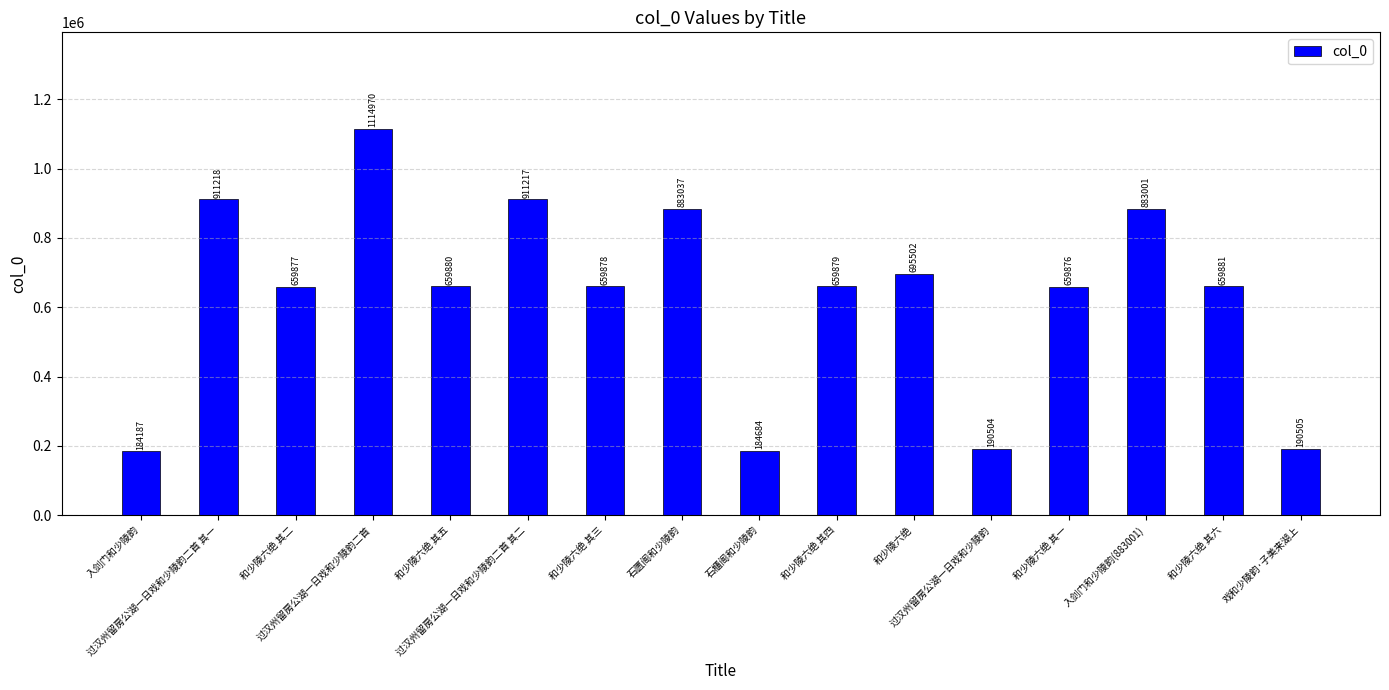

Reading left to right, list all the values displayed in this chart.

184187	911218	659877	1114970	659880	911217	659878	883037	184684	659879	695502	190504	659876	883001	659881	190505